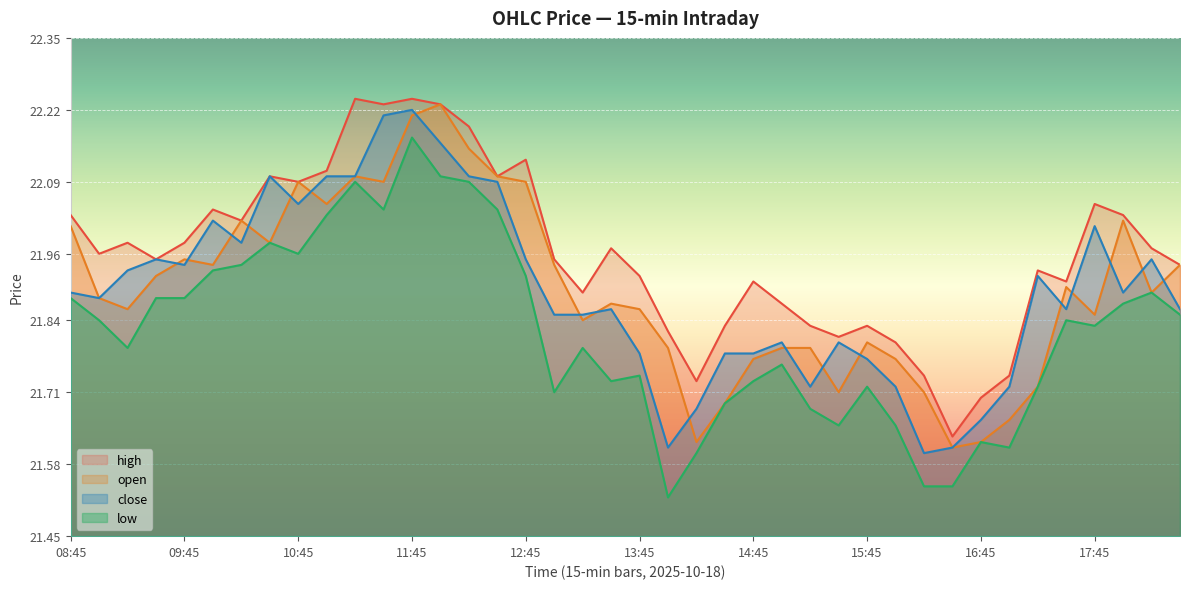

Is it true that close equals 21.7 at 16:00?

True